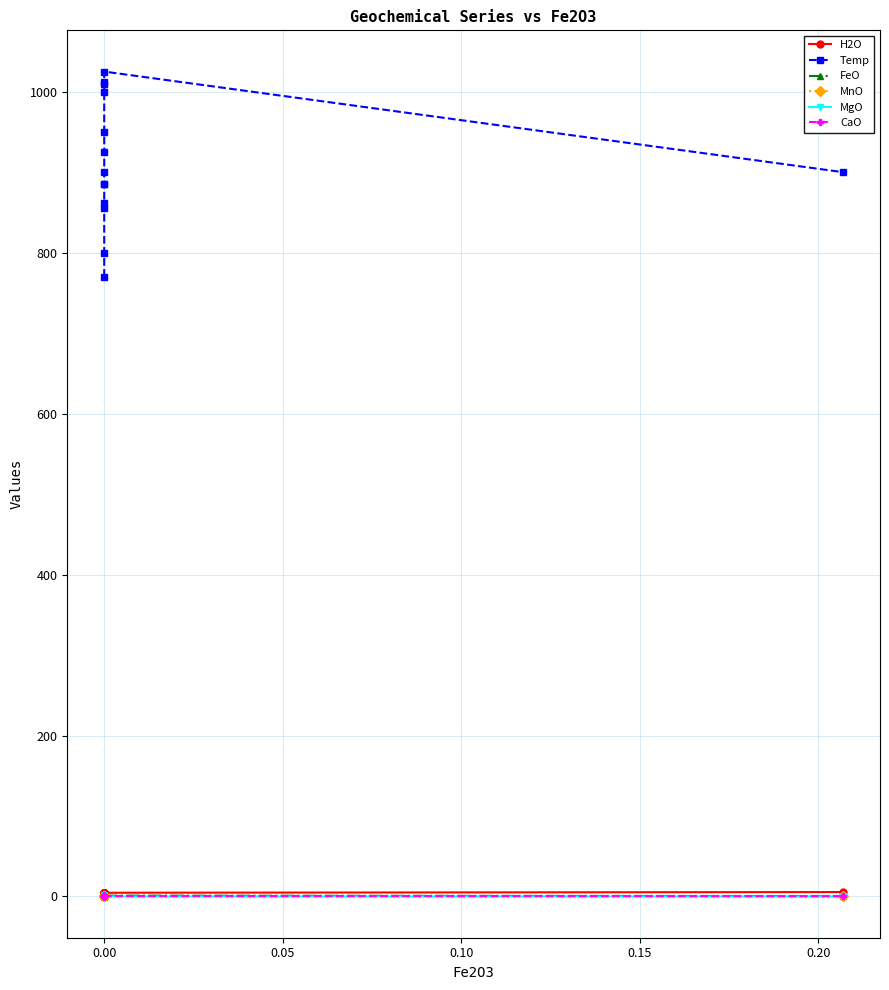

At which category is the sum across all series the highest?

12